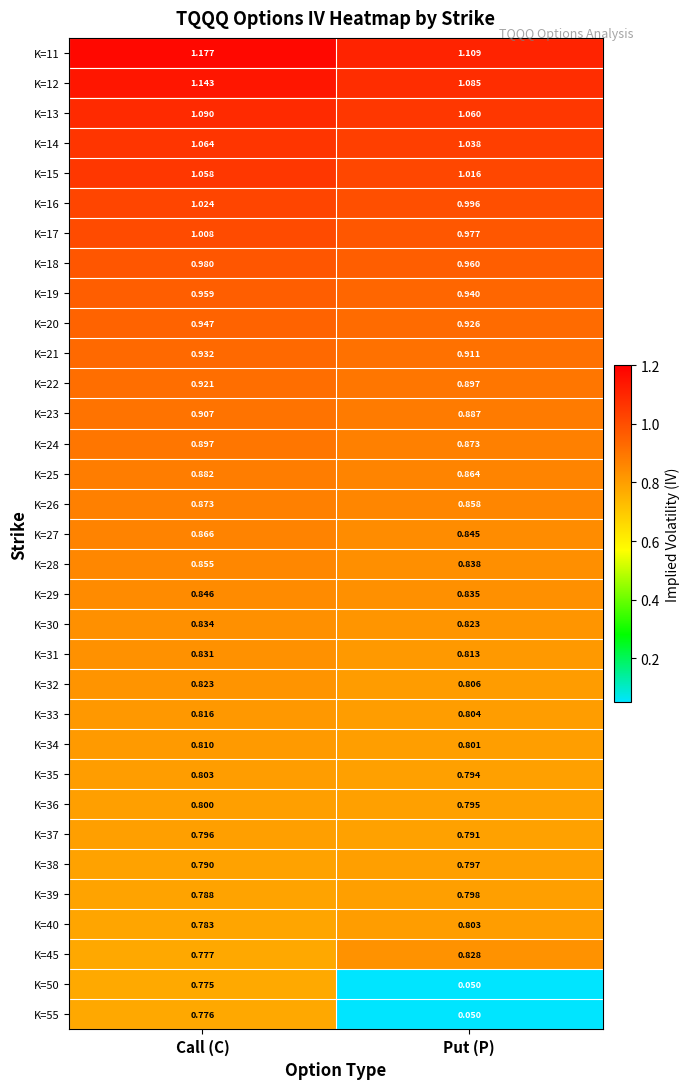

At which label is K=25 closest to 0?

Put (P)